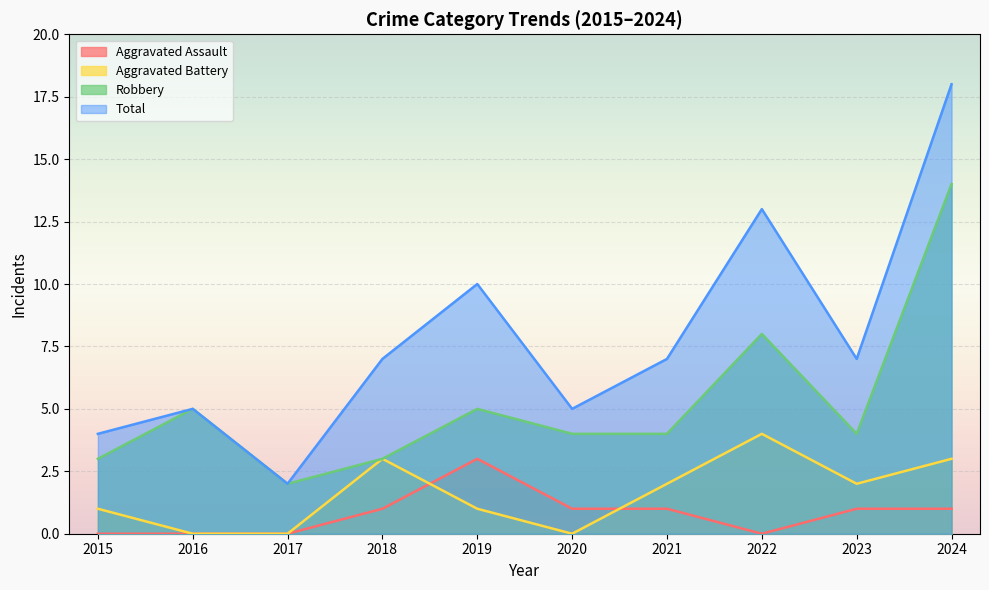

What is the sum of the Total values at 2018 and 2021?

14